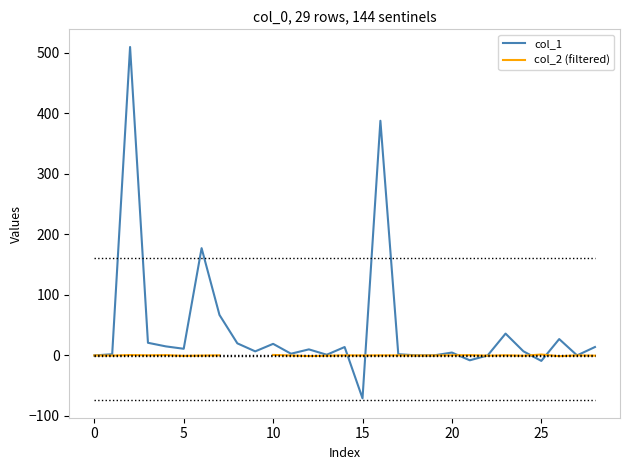

How many lines are shown in the chart?

2